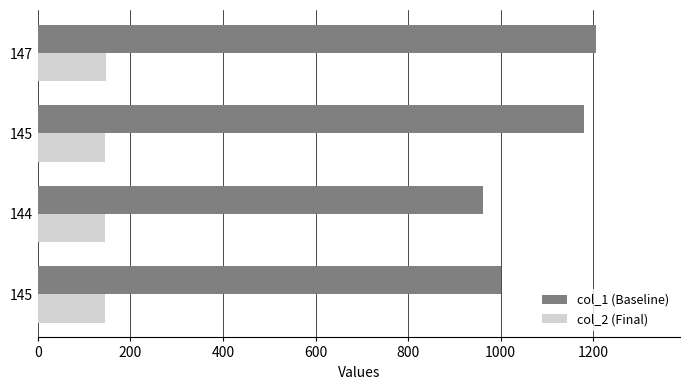

How many series are shown in this chart?

2